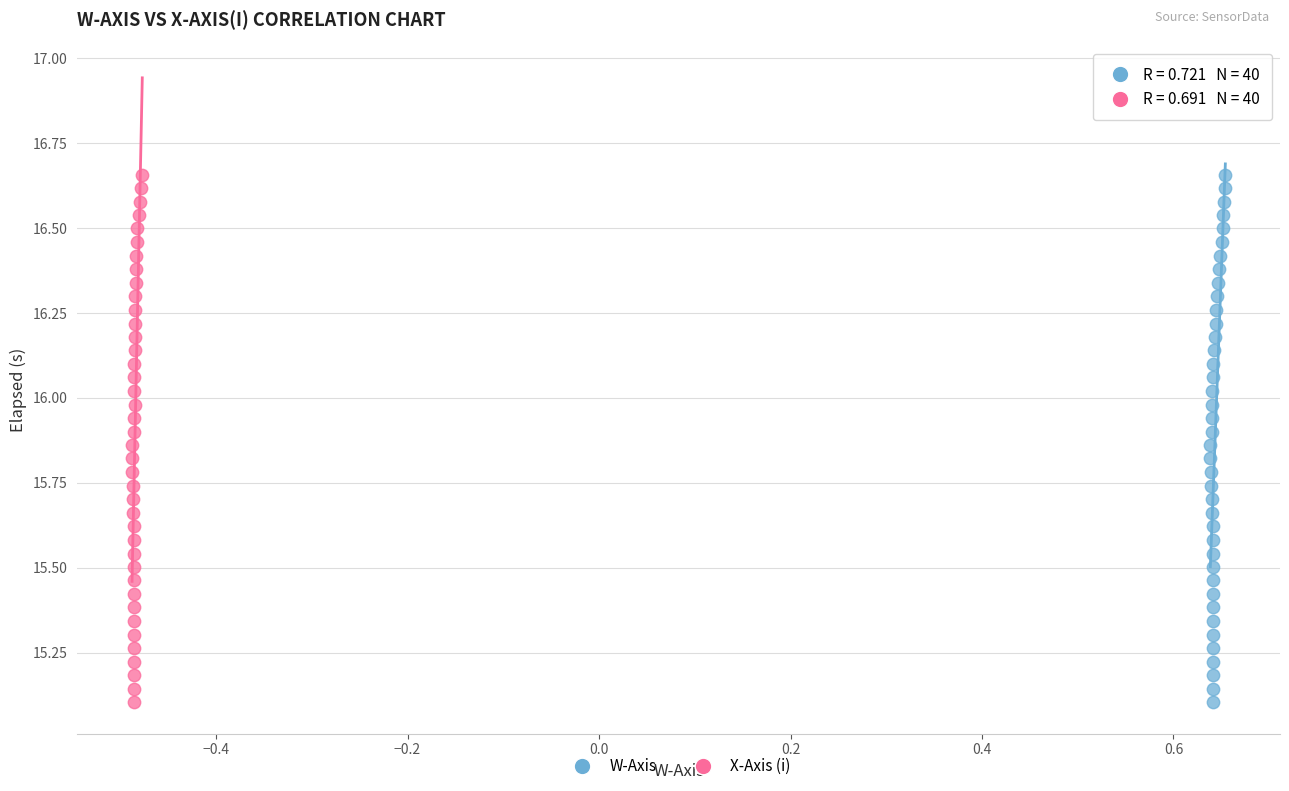

What are all the series names shown in the legend?

W-Axis, X-Axis (i)